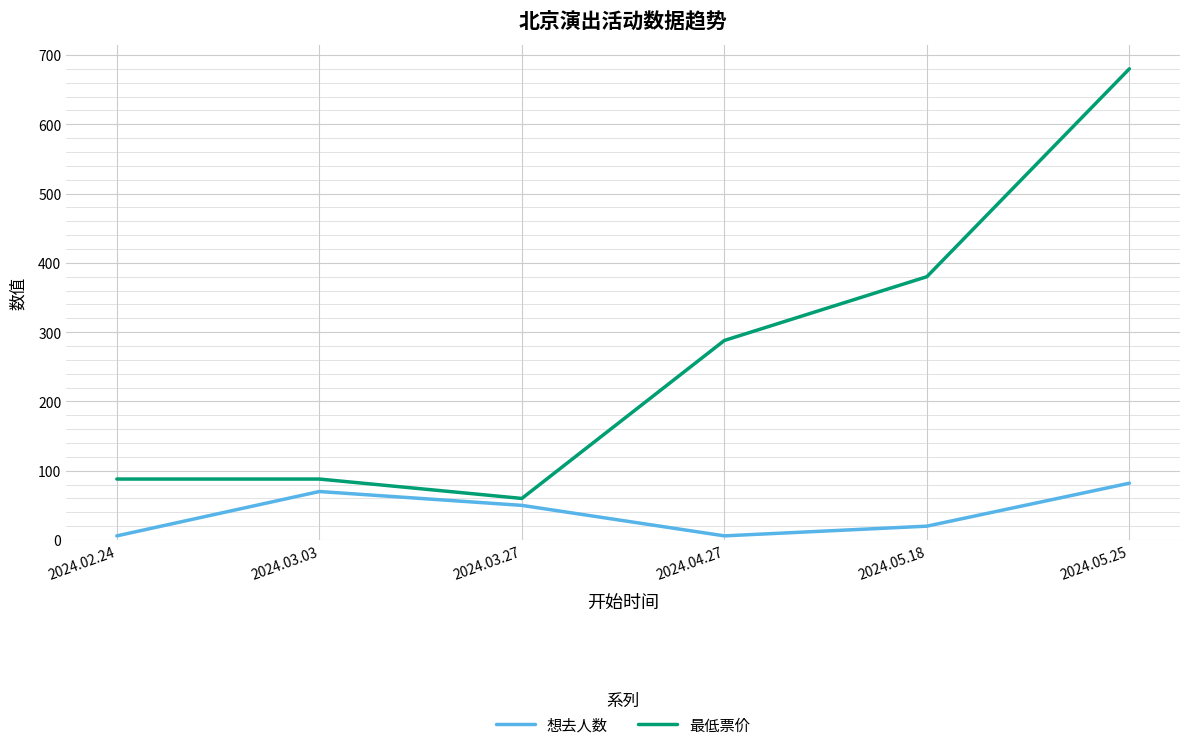

What is the minimum value for 最低票价?

60